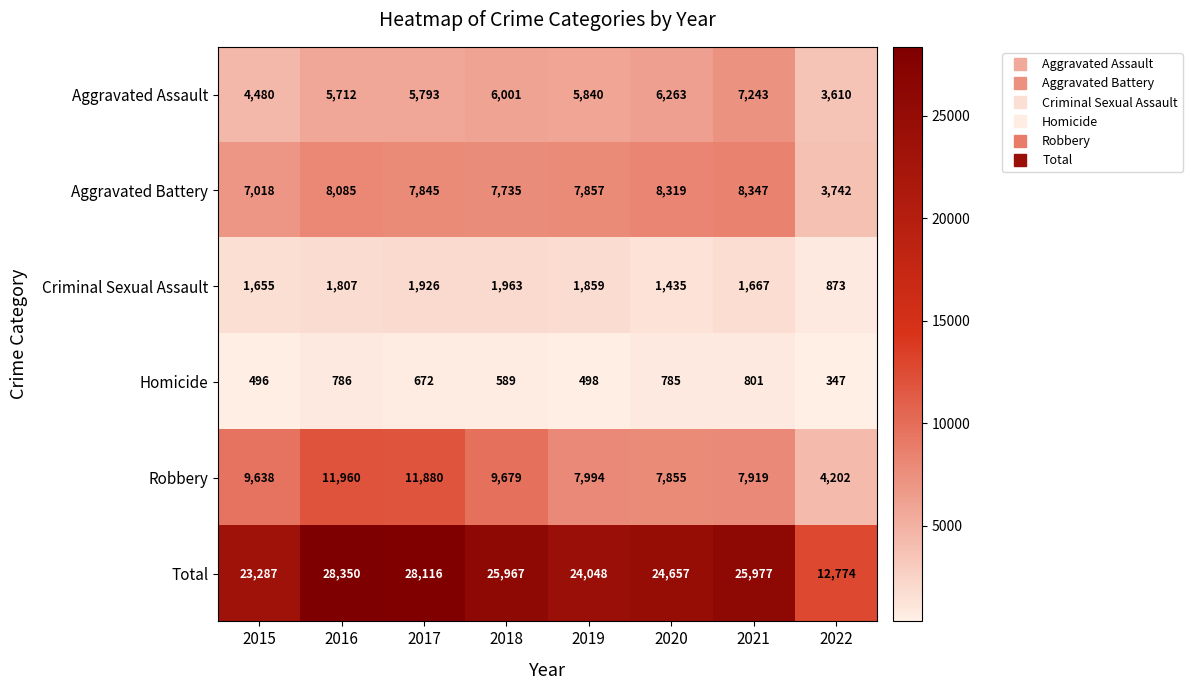

Which category has the highest value in the Robbery series?

2016